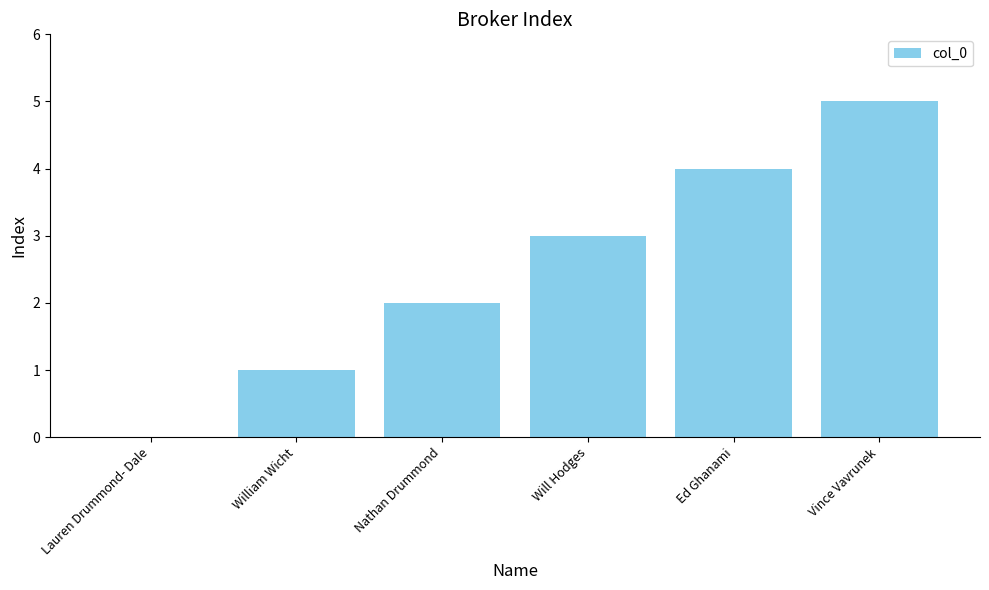

The chart shows a value of 7 at Vince Vavrunek. True or false?

False